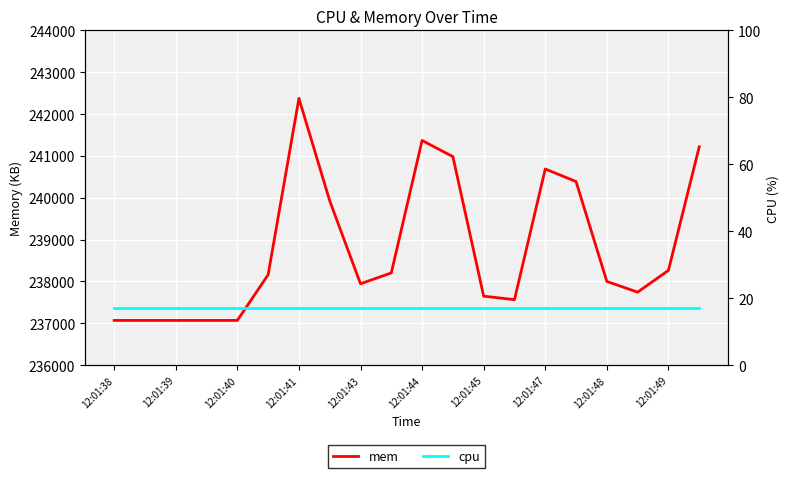

Rank the series by their average value, from lowest to highest.

cpu, mem